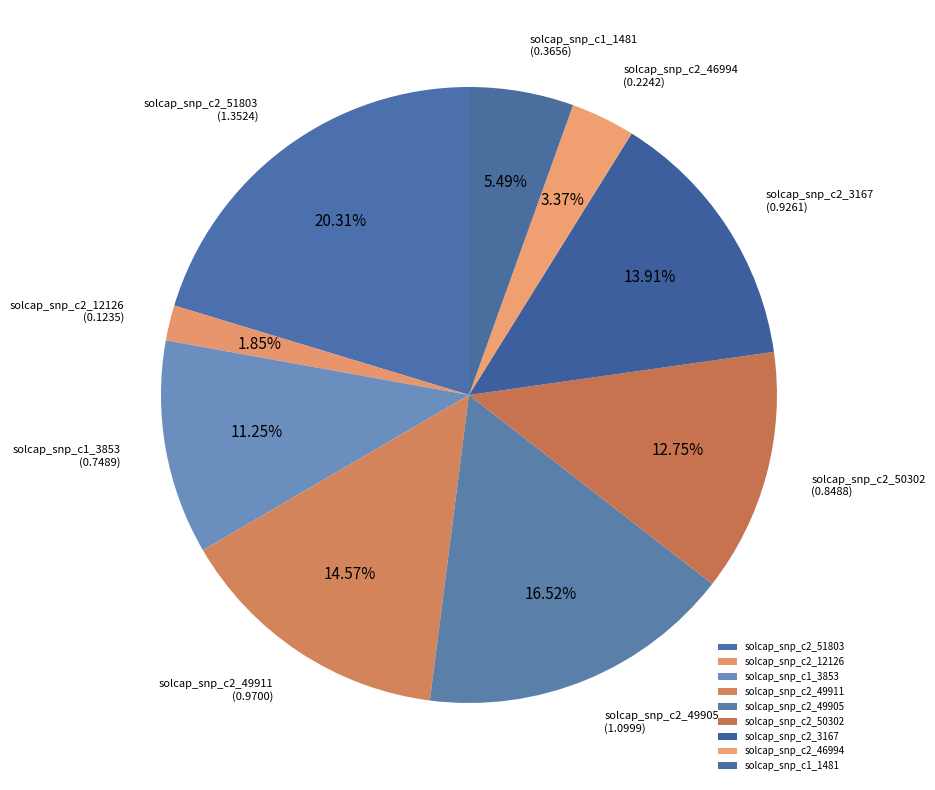

The solcap_snp_c2_50302 slice represents 1% of the pie. True or false?

False